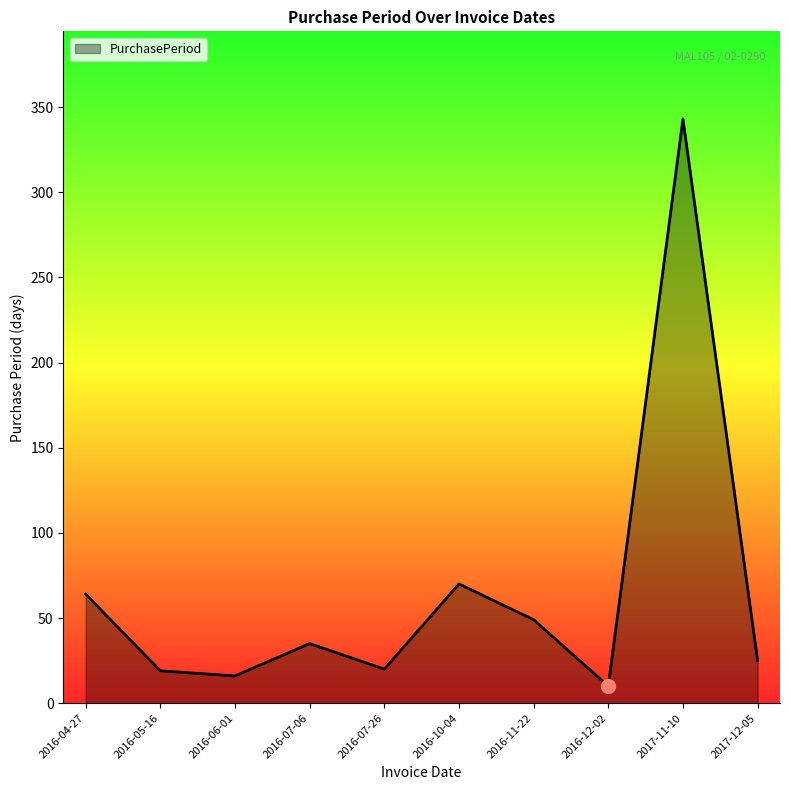

Where does the data first go above 35?

2016-04-27